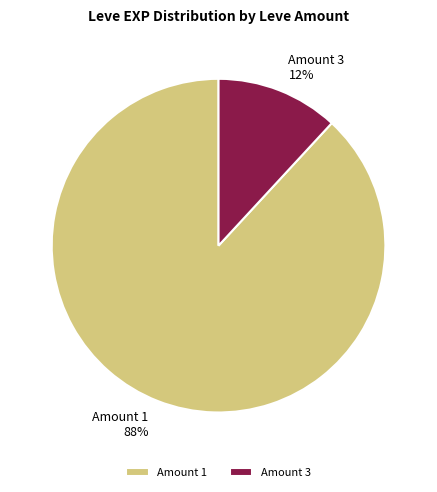

What is the largest slice in the pie chart?

Amount 1